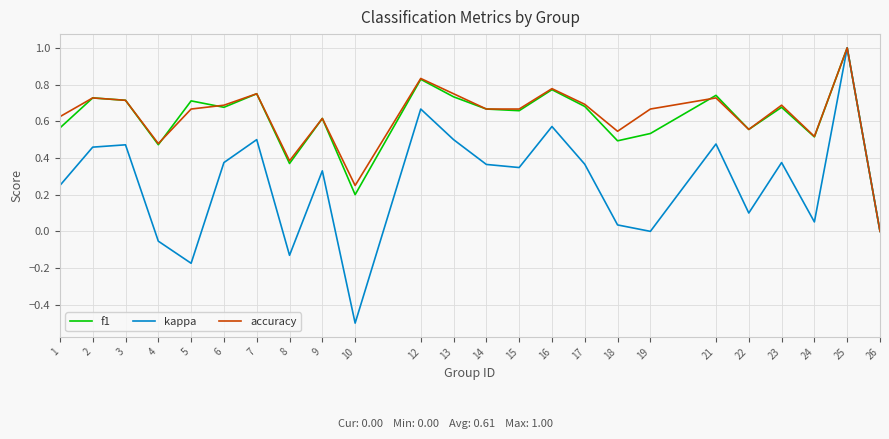

The accuracy series shows 0.6 at 22. True or false?

True